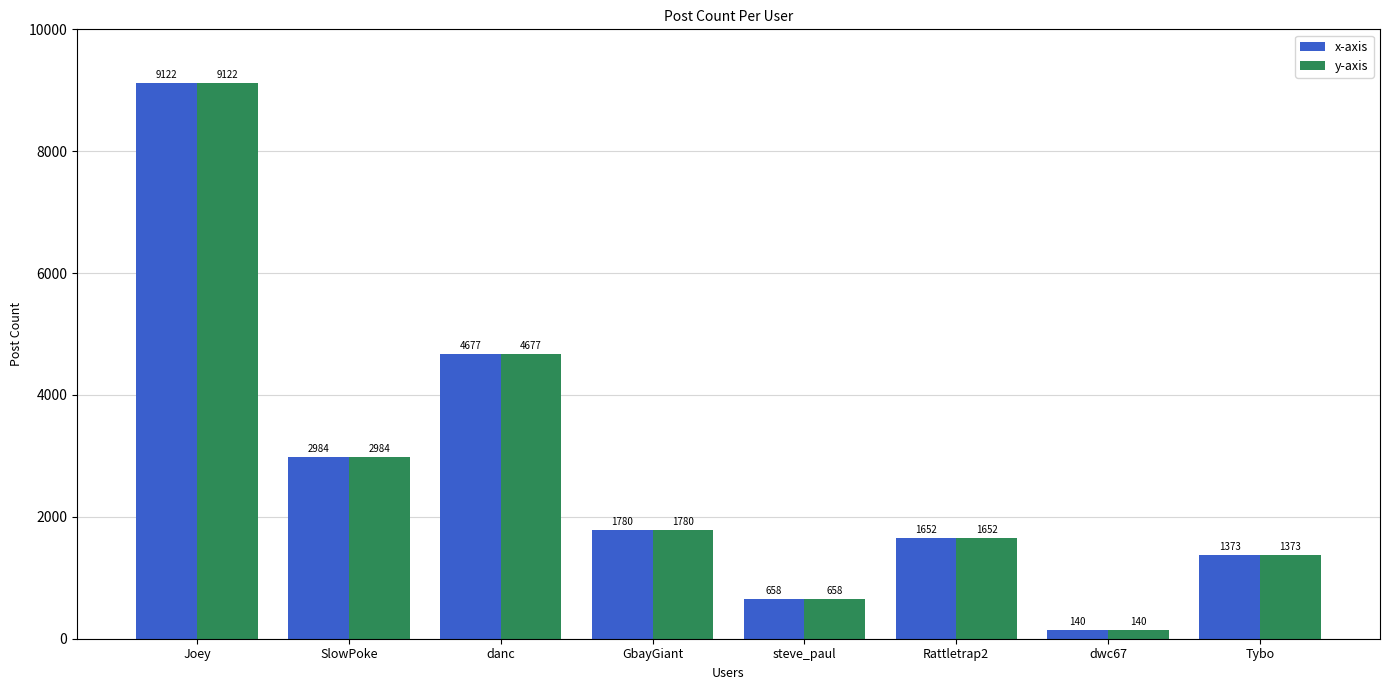

Read the x-axis value at GbayGiant, to the nearest 100.

1800